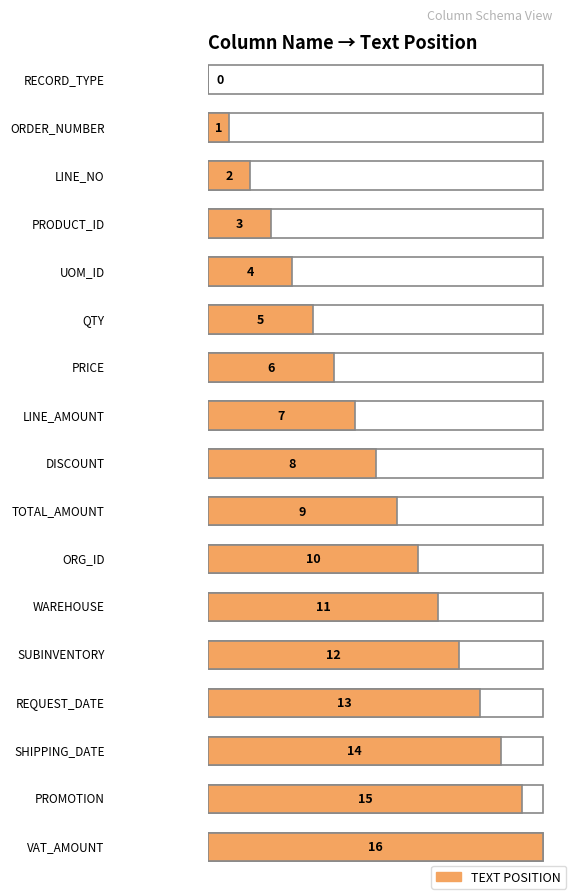

Which has a higher value, ORDER_NUMBER or WAREHOUSE?

WAREHOUSE